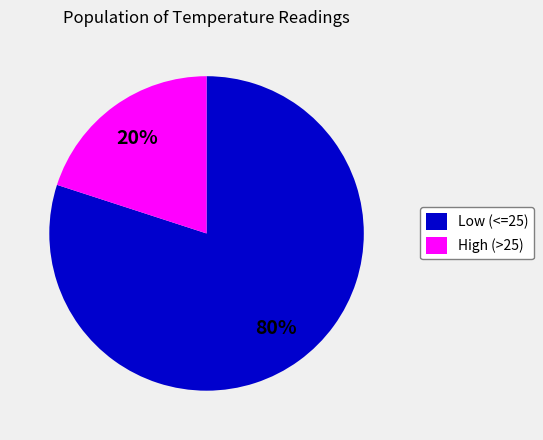

To the nearest percent, what is the difference between the High (>25) and Low (<=25) slice percentages?

60%